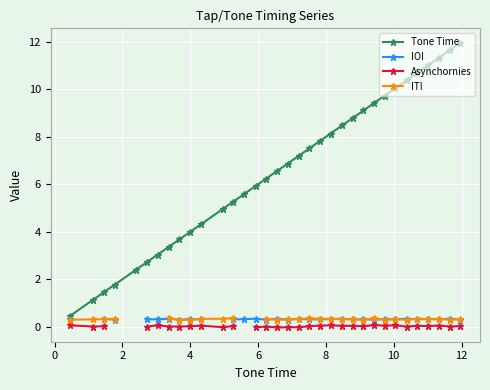

What is the average value of the Tone Time series?

6.6